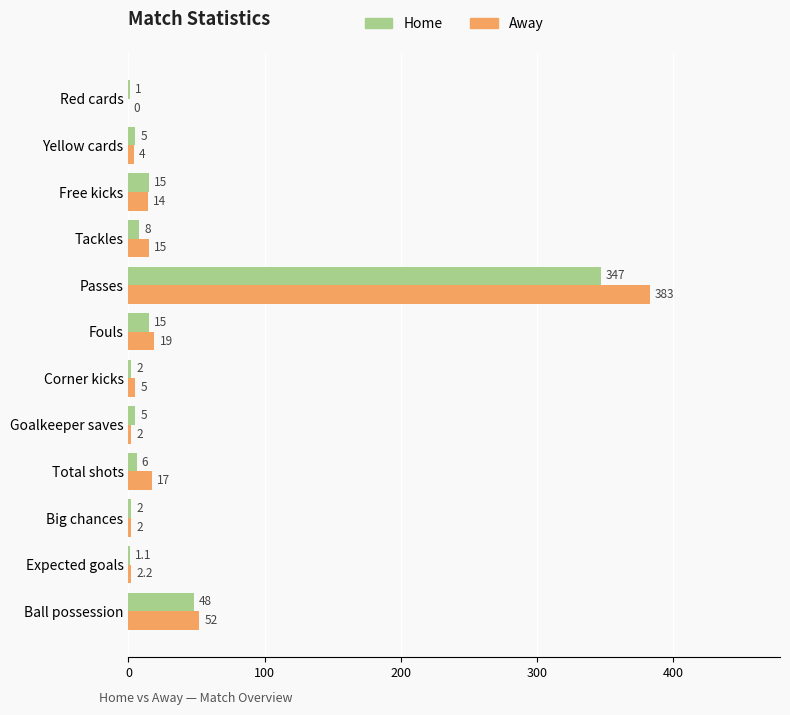

Which series has the largest range (max minus min)?

Away